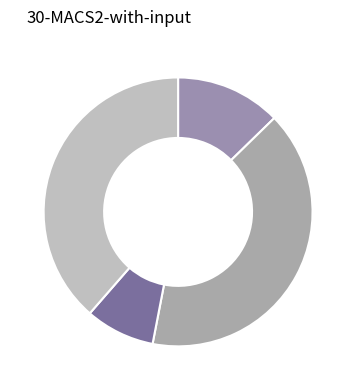

Is there any slice that represents more than half of the pie?

No